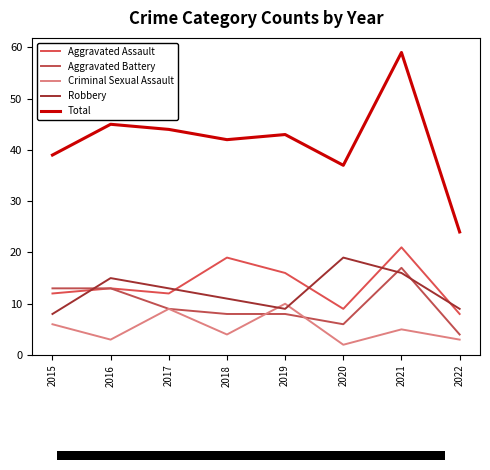

In Robbery, how many points are higher than both neighbors (excluding endpoints)?

2